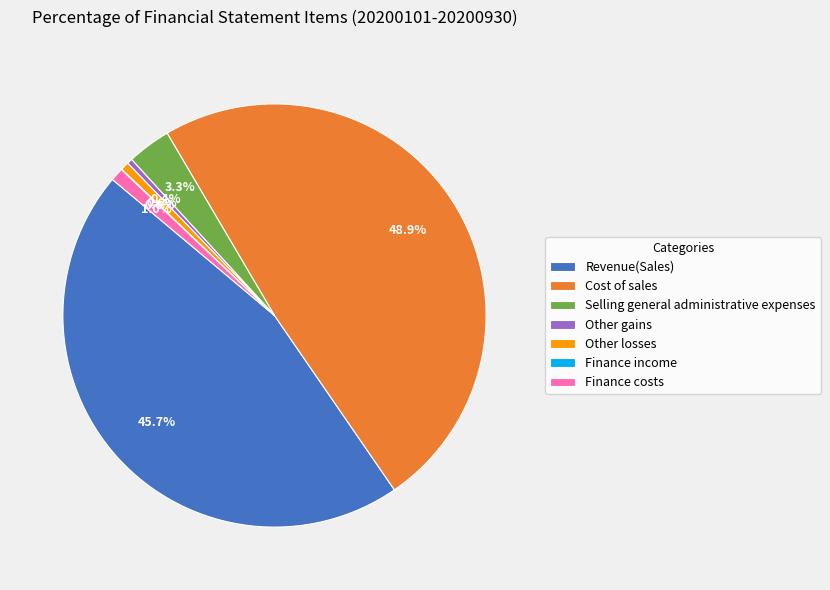

Combined, do Other losses and Revenue(Sales) account for over 50%?

No